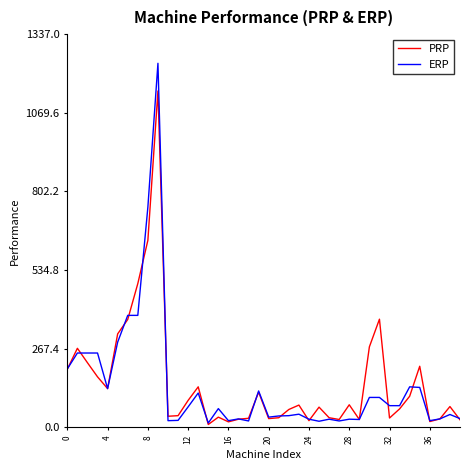

What is the sum of all ERP values?

5705